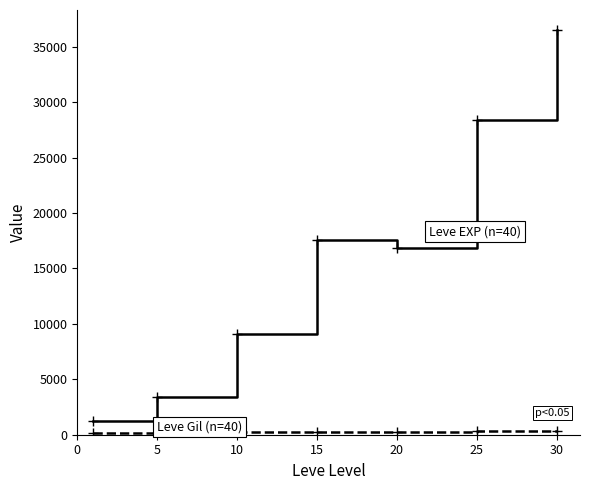

The value of Leve Gil (n=40) at 15 is 241.7. True or false?

True